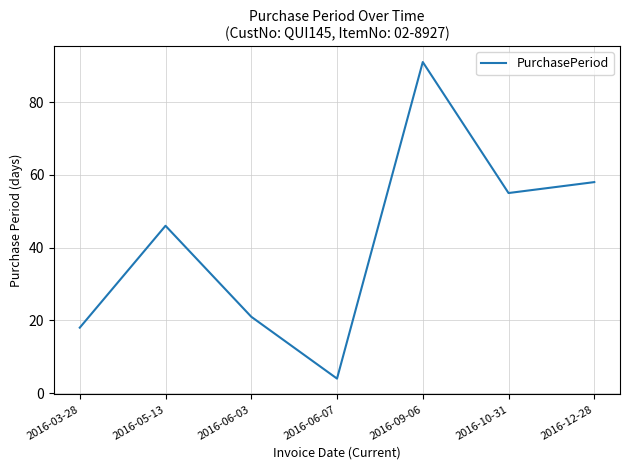

Reading left to right, transcribe all the data shown in this chart.

2016-03-28=18	2016-05-13=46	2016-06-03=21	2016-06-07=4	2016-09-06=91	2016-10-31=55	2016-12-28=58